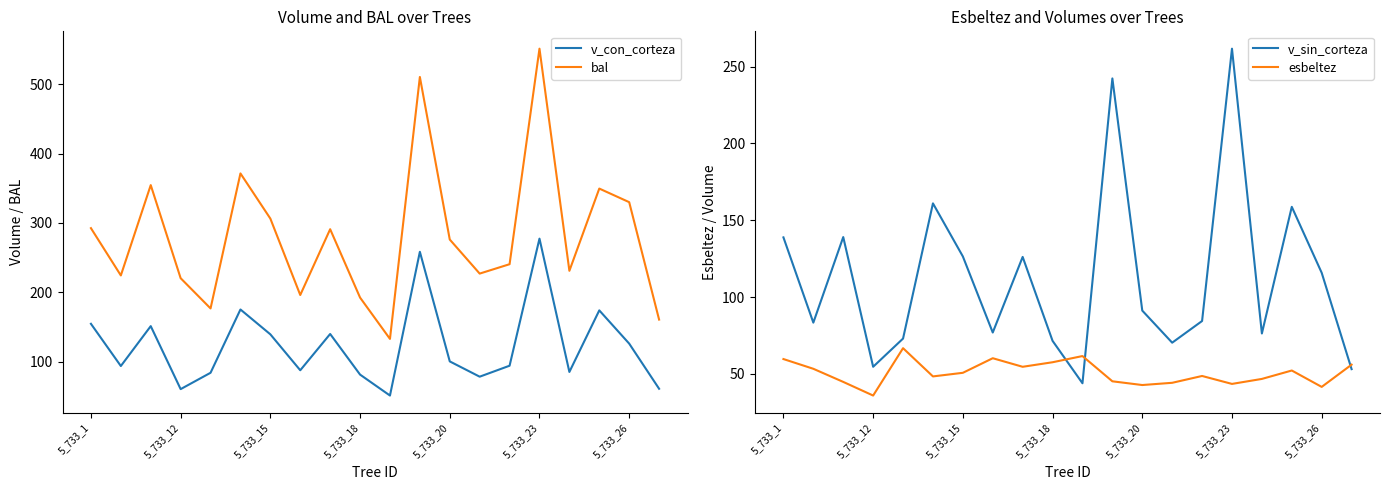

True or false: v_con_corteza and bal cross at least once.

False